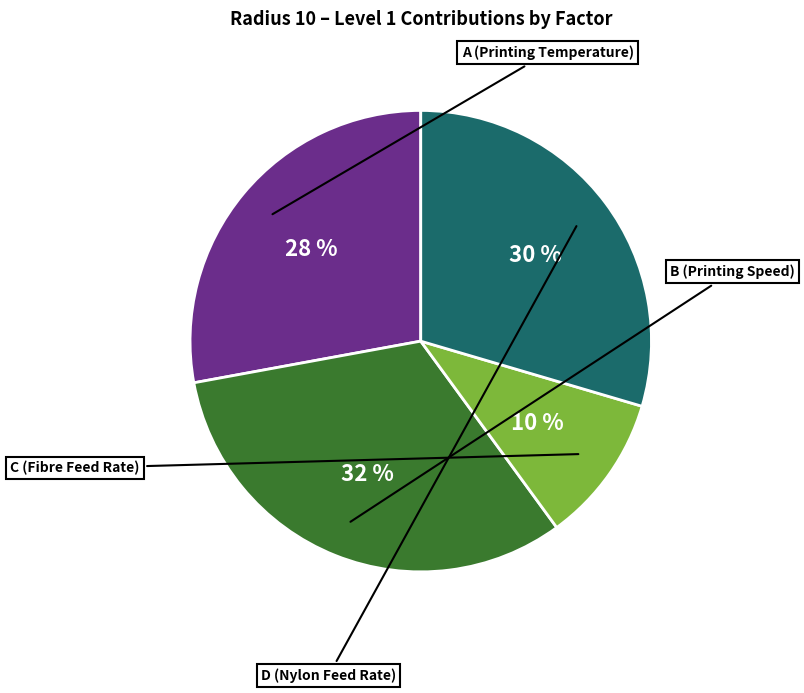

True or false: A (Printing Temperature) accounts for 14% of the total.

False